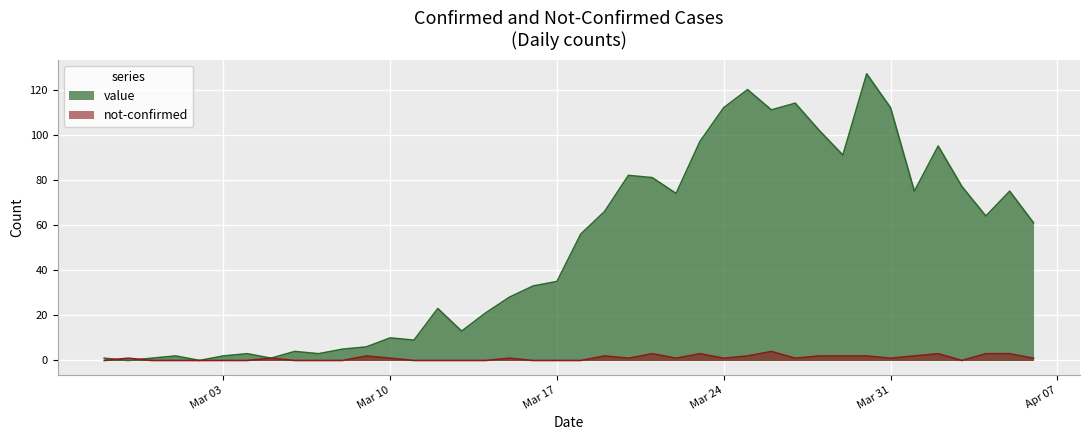

The value series shows 3 at 2020-03-04. True or false?

True